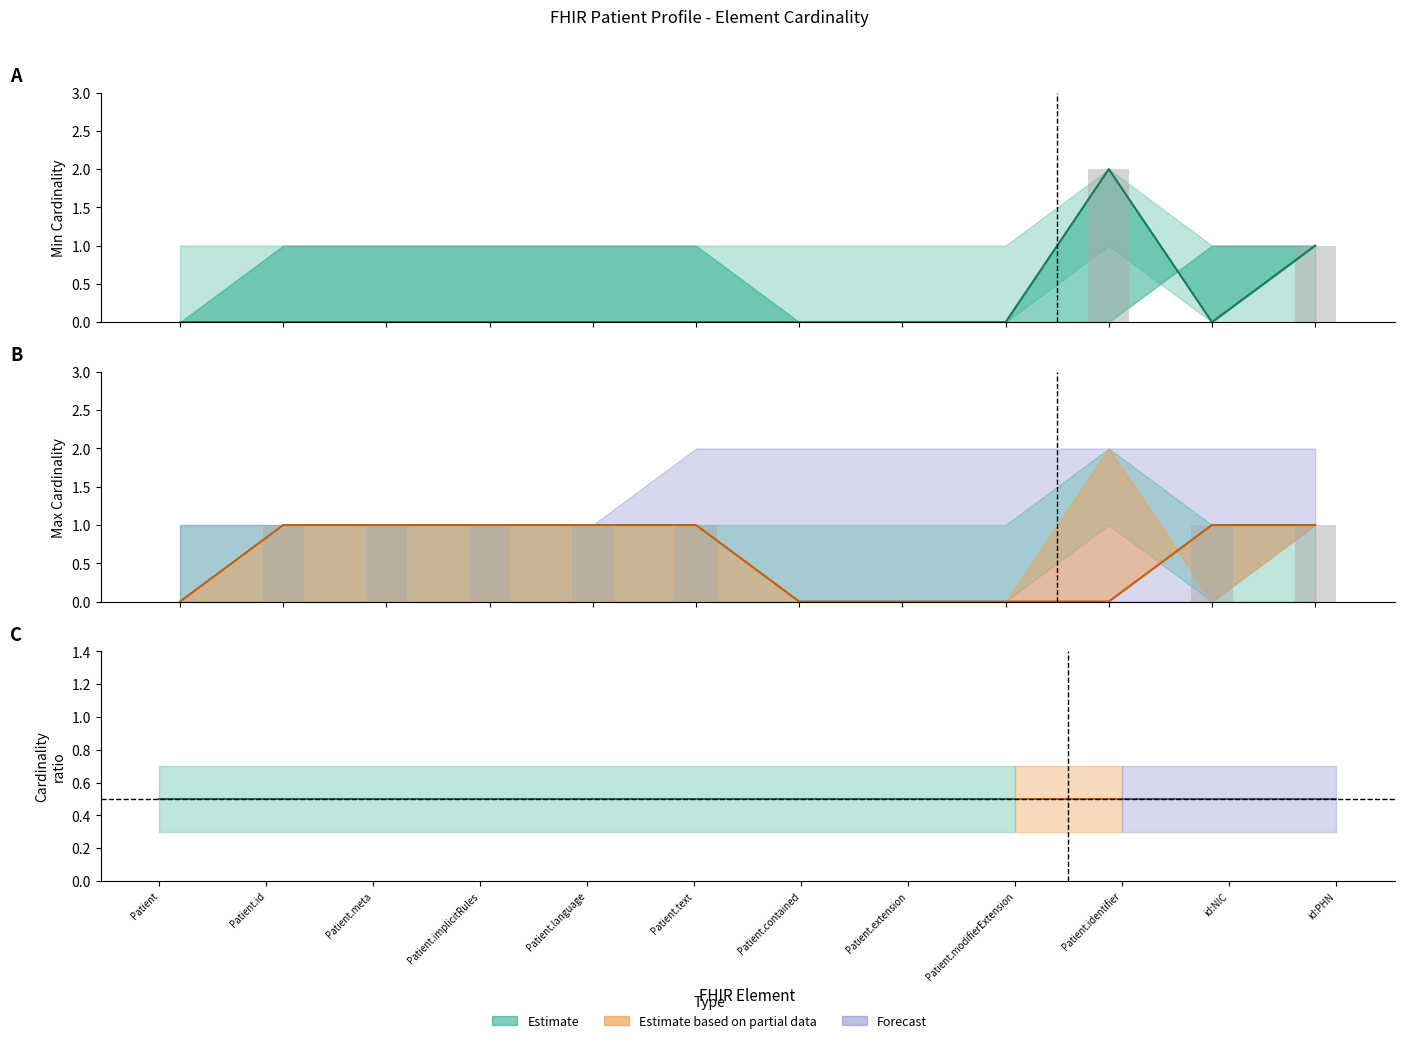

Reading left to right, extract all data points from this chart.

Min Cardinality: 0	0	0	0	0	0	0	0	0	2	0	1
Max Cardinality: 0	1	1	1	1	1	0	0	0	0	1	1